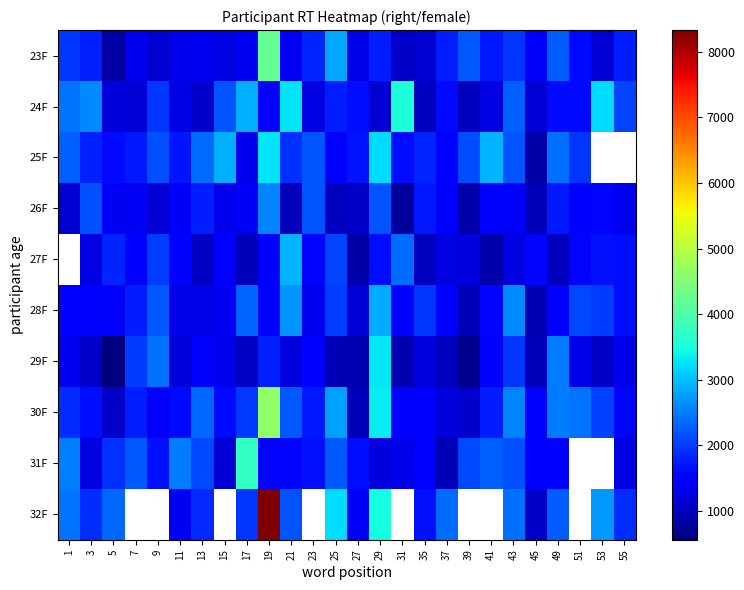

Which series has the largest range (max minus min)?

32F